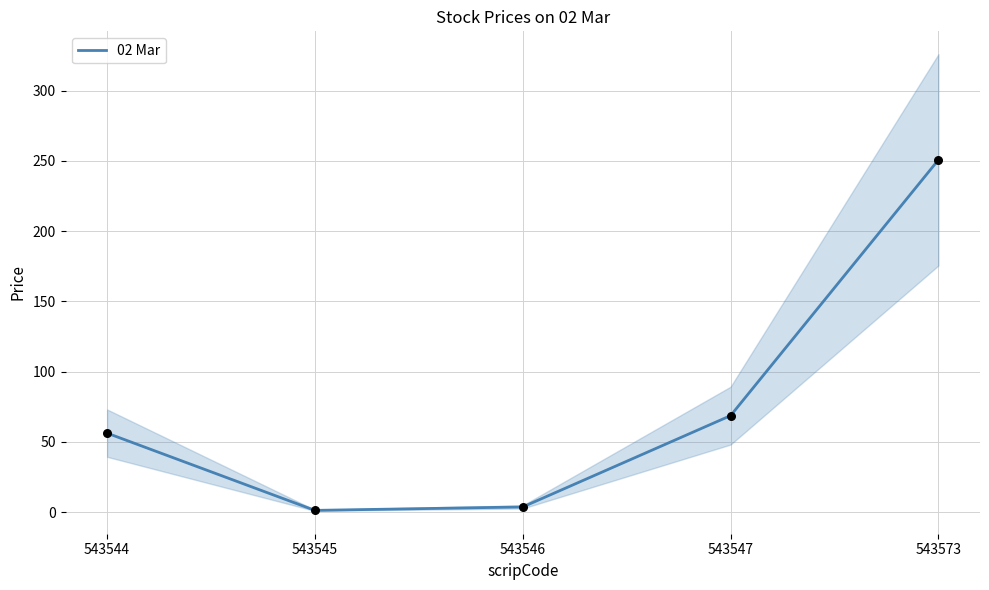

Between 543547 and 543544, which is larger?

543547